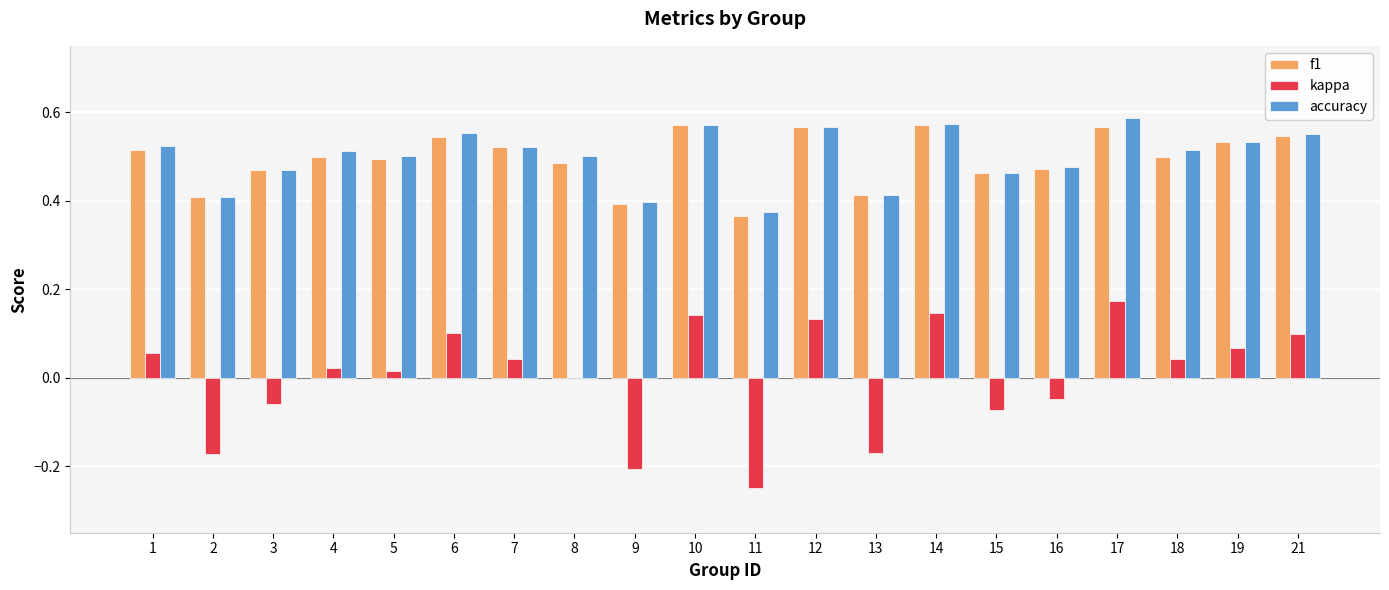

Which series changed the most between 8 and 19?

kappa